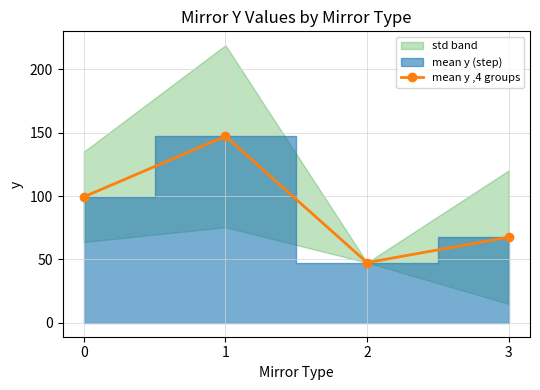

At which category does the data reach its first local valley?

2